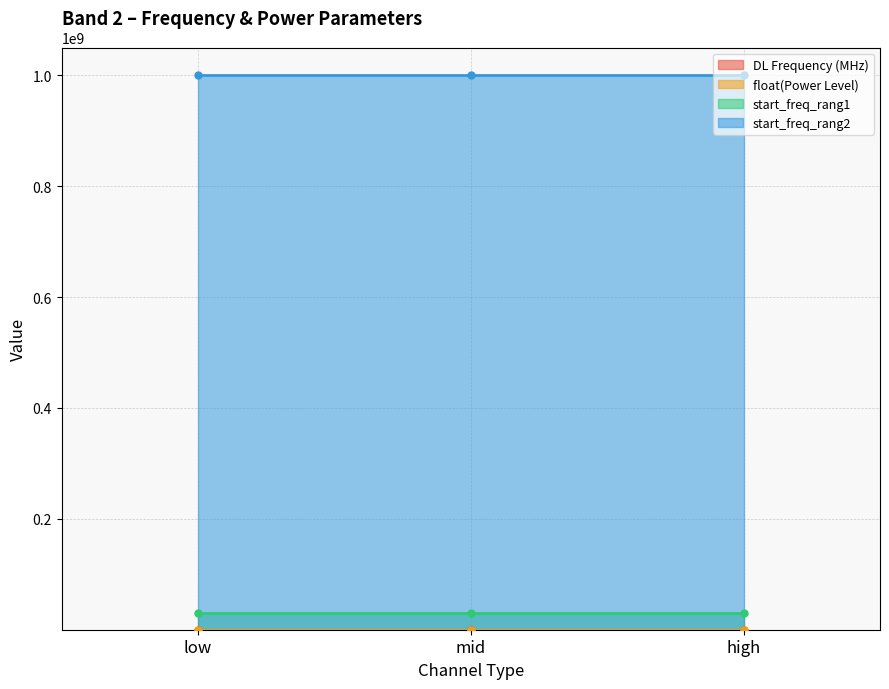

Read the float(Power Level) value at high.

23